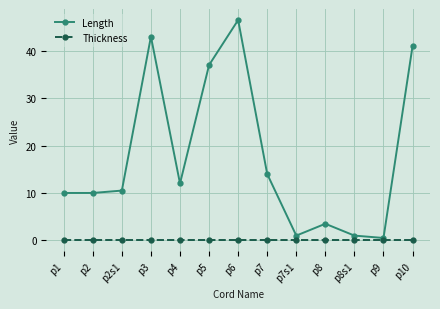

At which category is the sum across all series the highest?

p6